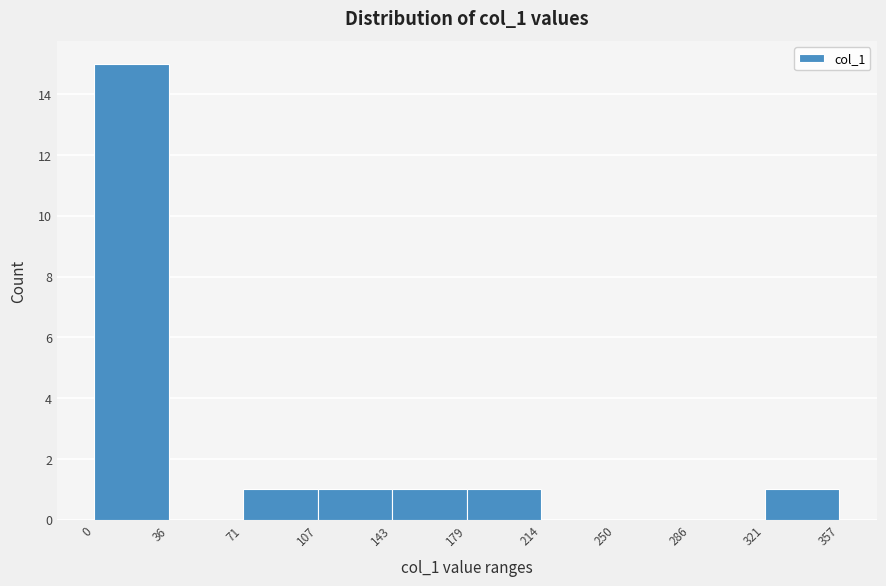

How tall is the bar that spans 179 to 214 on the x-axis? The values are not printed on the chart, so give them approximately, as read against the axis.

1